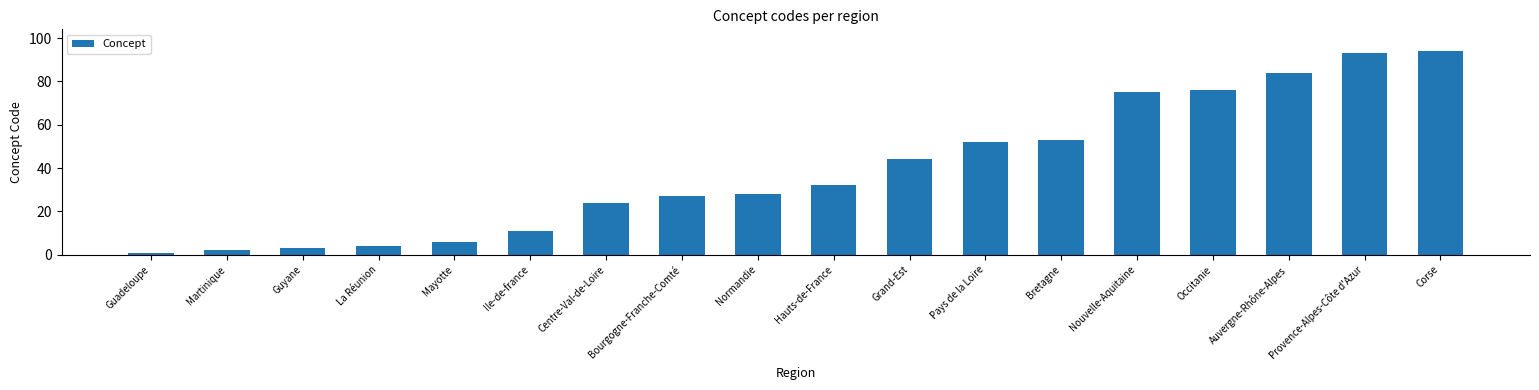

What is the change in value from La Réunion to Centre-Val-de-Loire?

+20